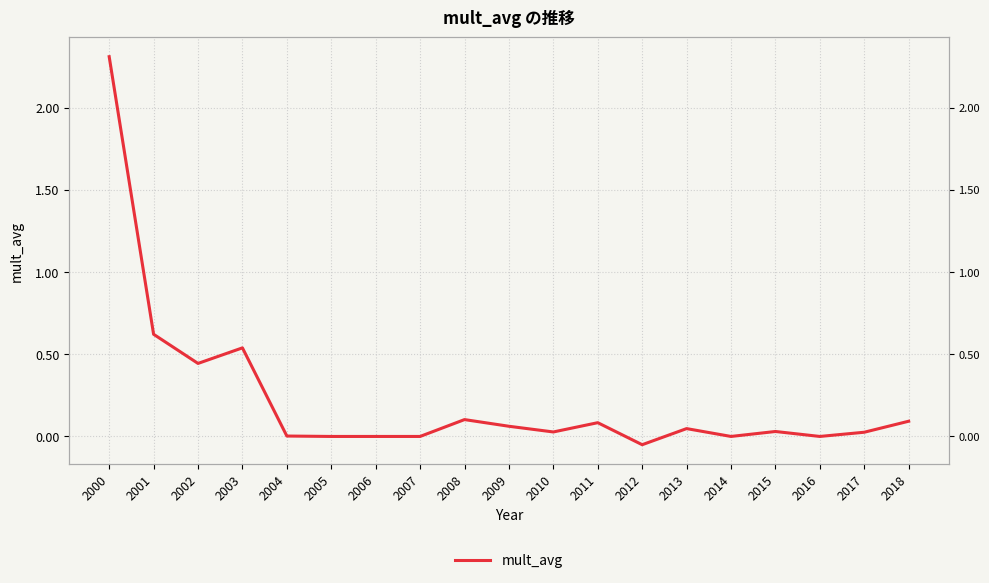

Reading left to right, transcribe all the data shown in this chart.

2000=2.3	2001=0.6	2002=0.4	2003=0.5	2004=0.0	2005=0.0	2006=0.0	2007=0.0	2008=0.1	2009=0.1	2010=0.0	2011=0.1	2012=-0.1	2013=0.0	2014=0.0	2015=0.0	2016=0.0	2017=0.0	2018=0.1